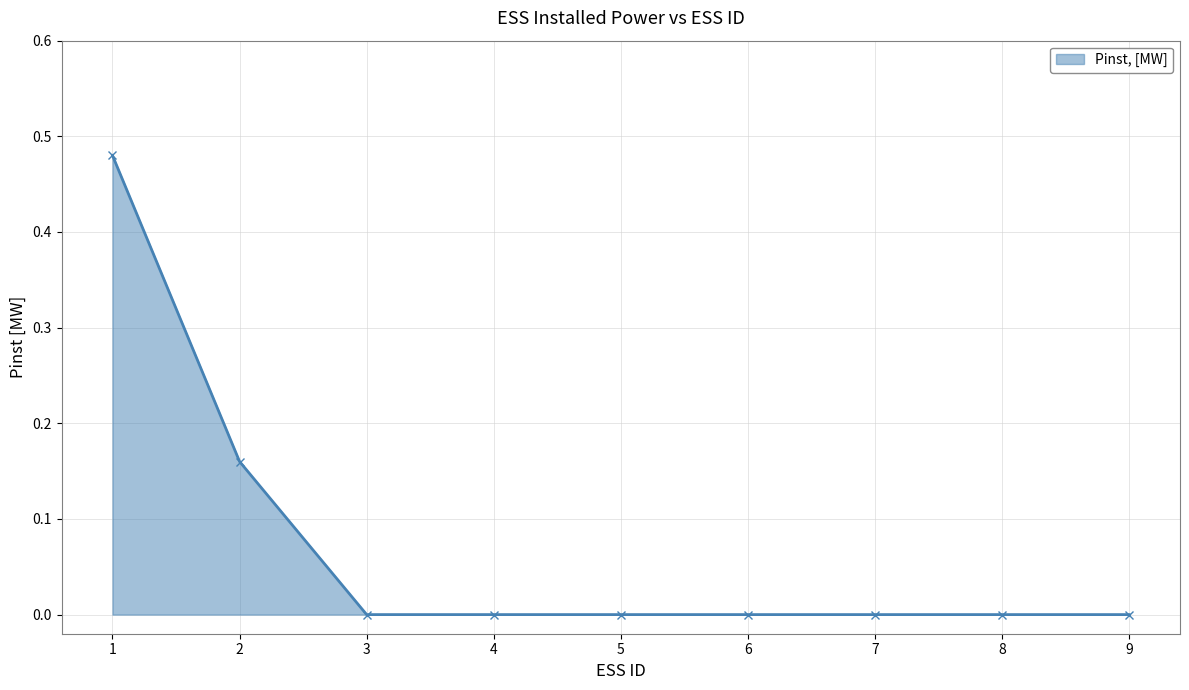

What is the sum of all values?

0.6